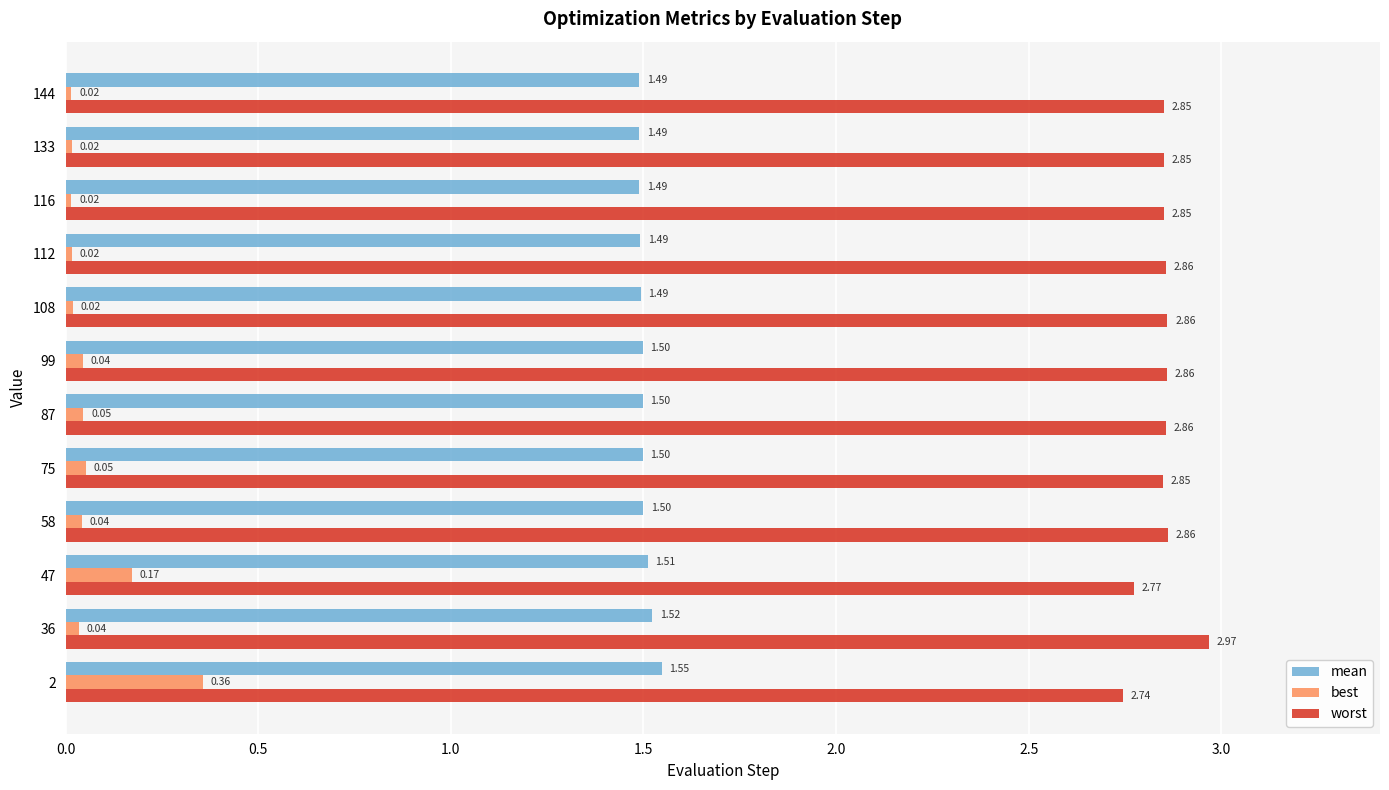

Rank the series by their maximum value, from highest to lowest.

worst, mean, best